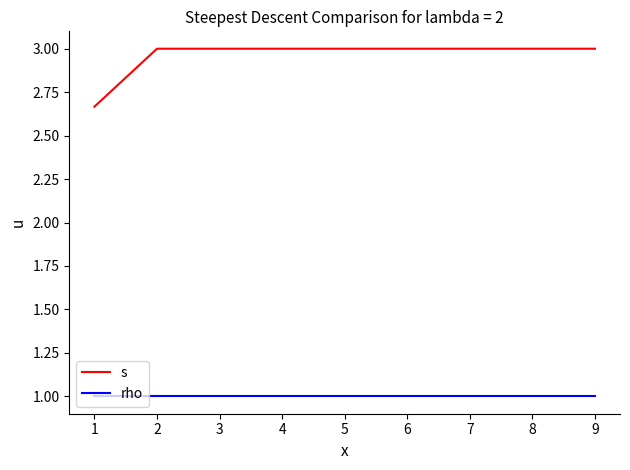

Which series changed the most between 1 and 9?

s